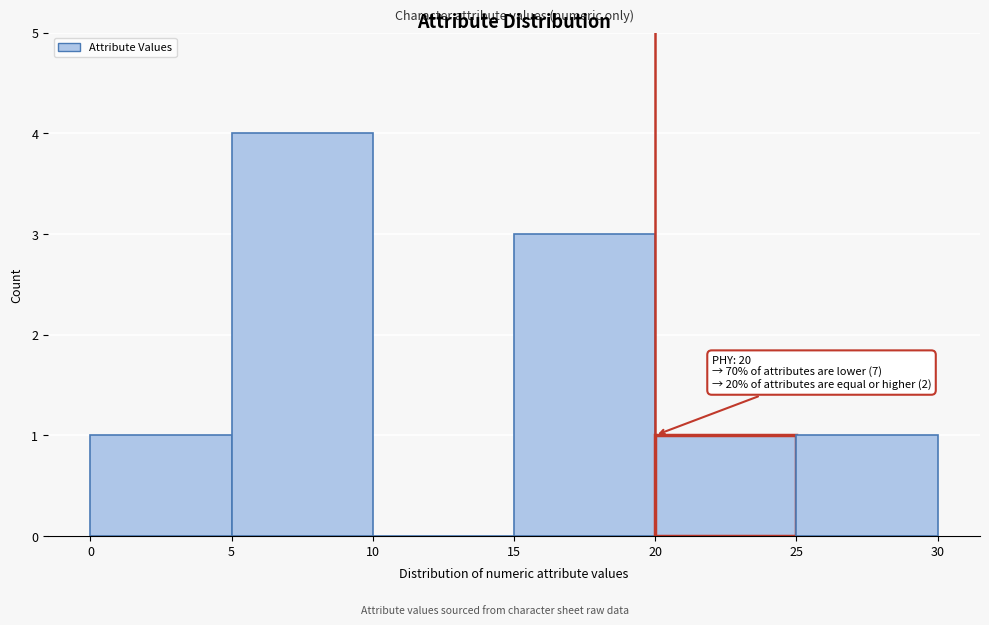

Over which range of the x-axis is the bar tallest?

5 to 10